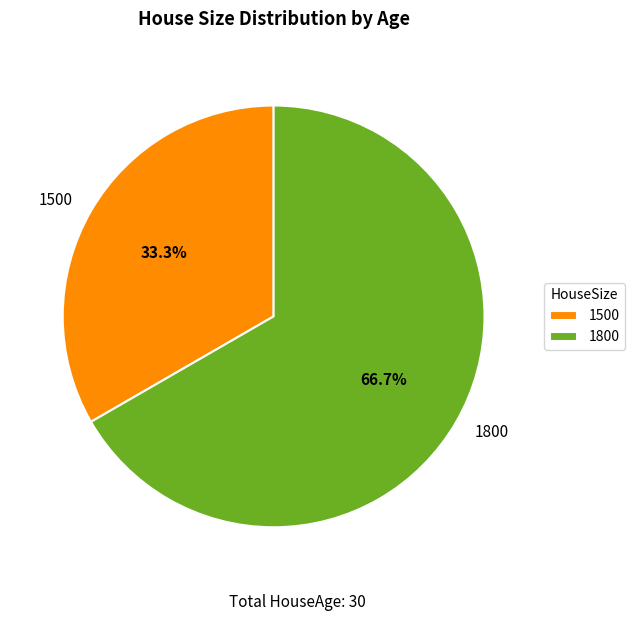

Is there a majority slice in this chart?

Yes